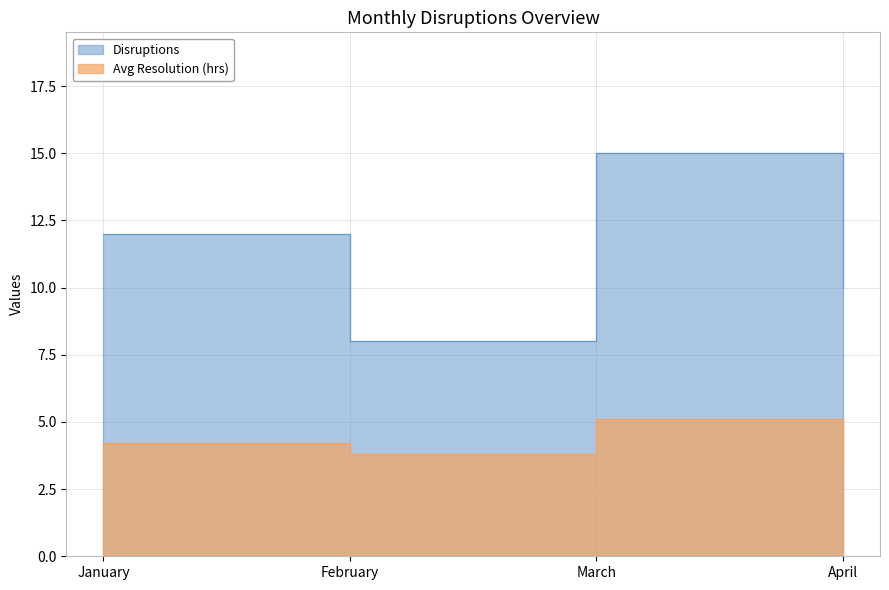

Which series has the largest total across all categories?

Disruptions